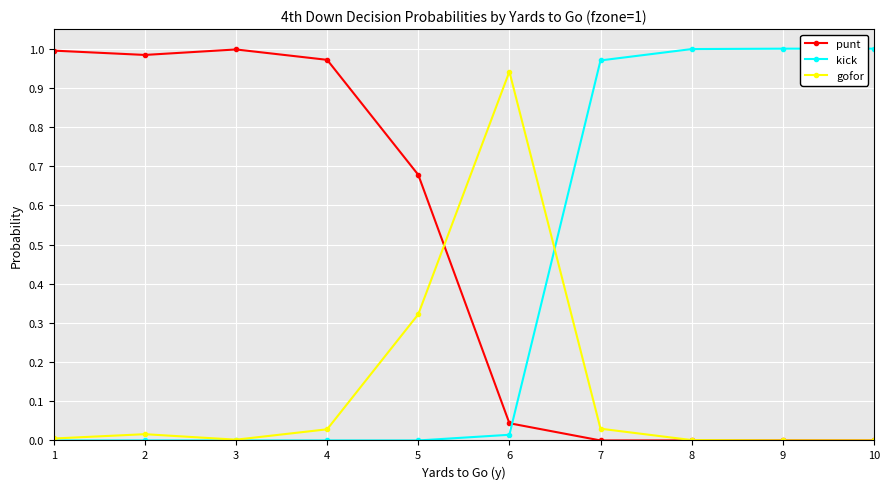

What is the sum of all punt values?

4.7